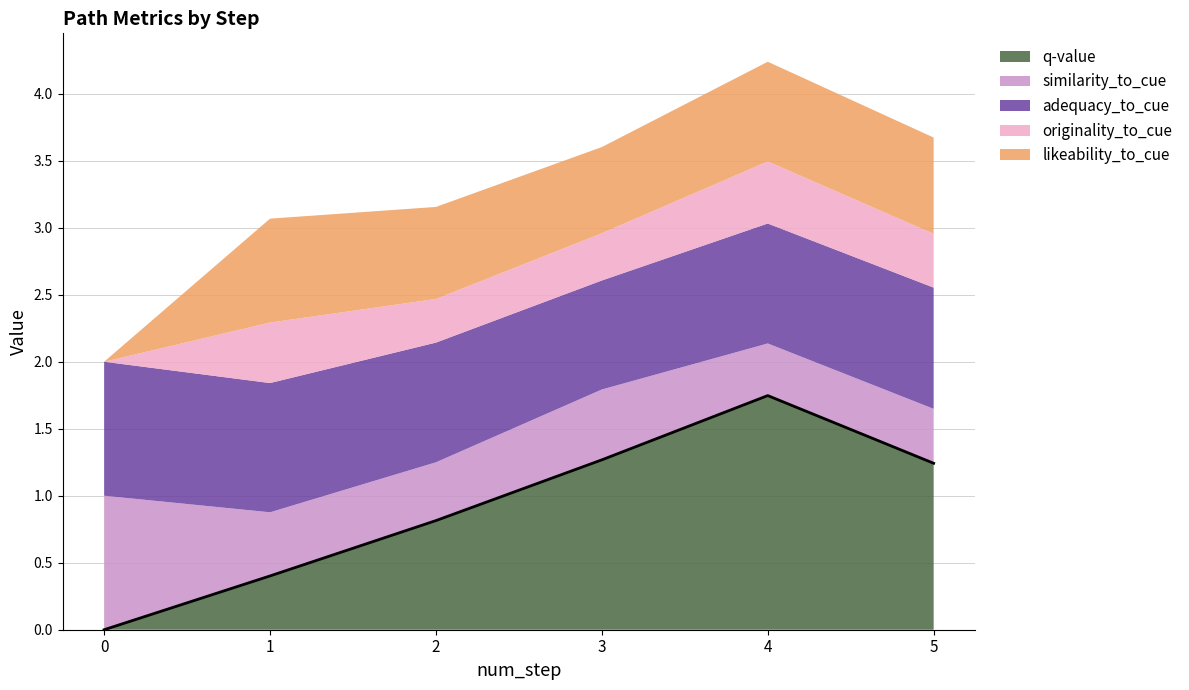

At which category is the sum across all series the highest?

4